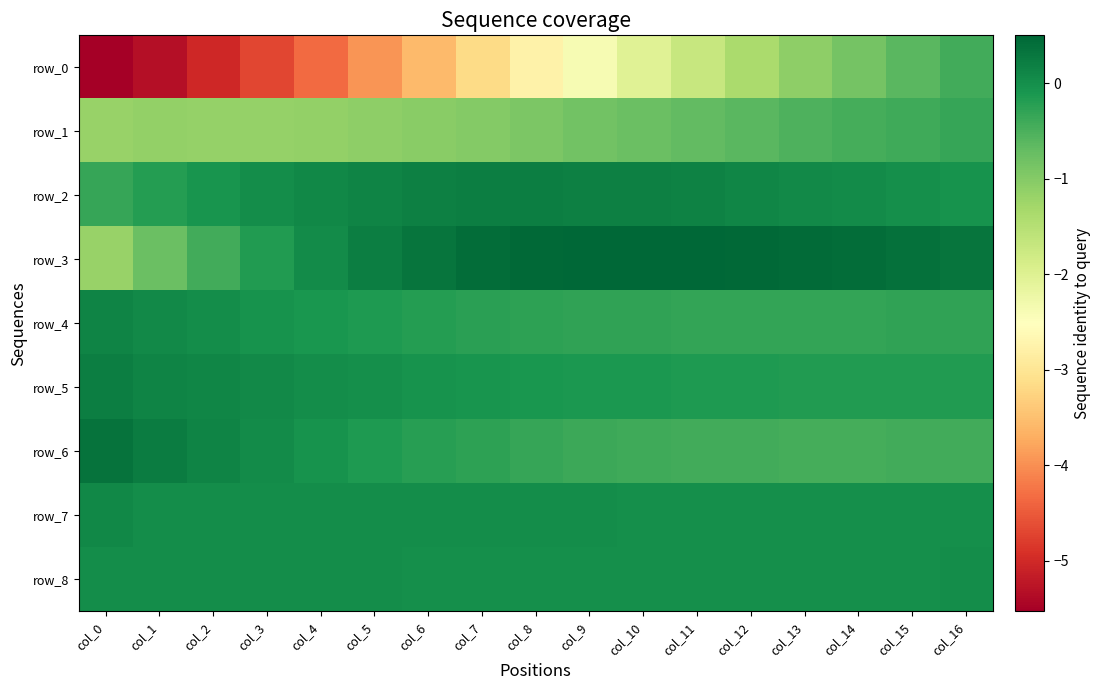

At which label is row_3 closest to 0?

col_4